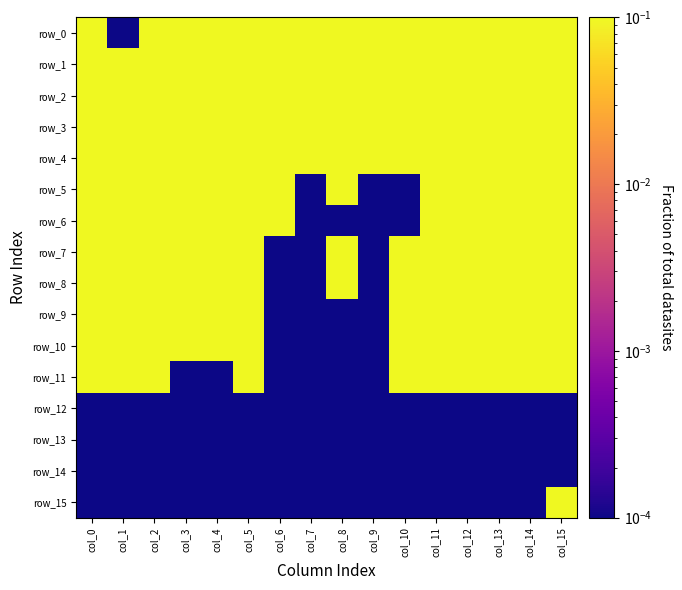

Is it true that row_10 equals 0.1 at col_0?

True